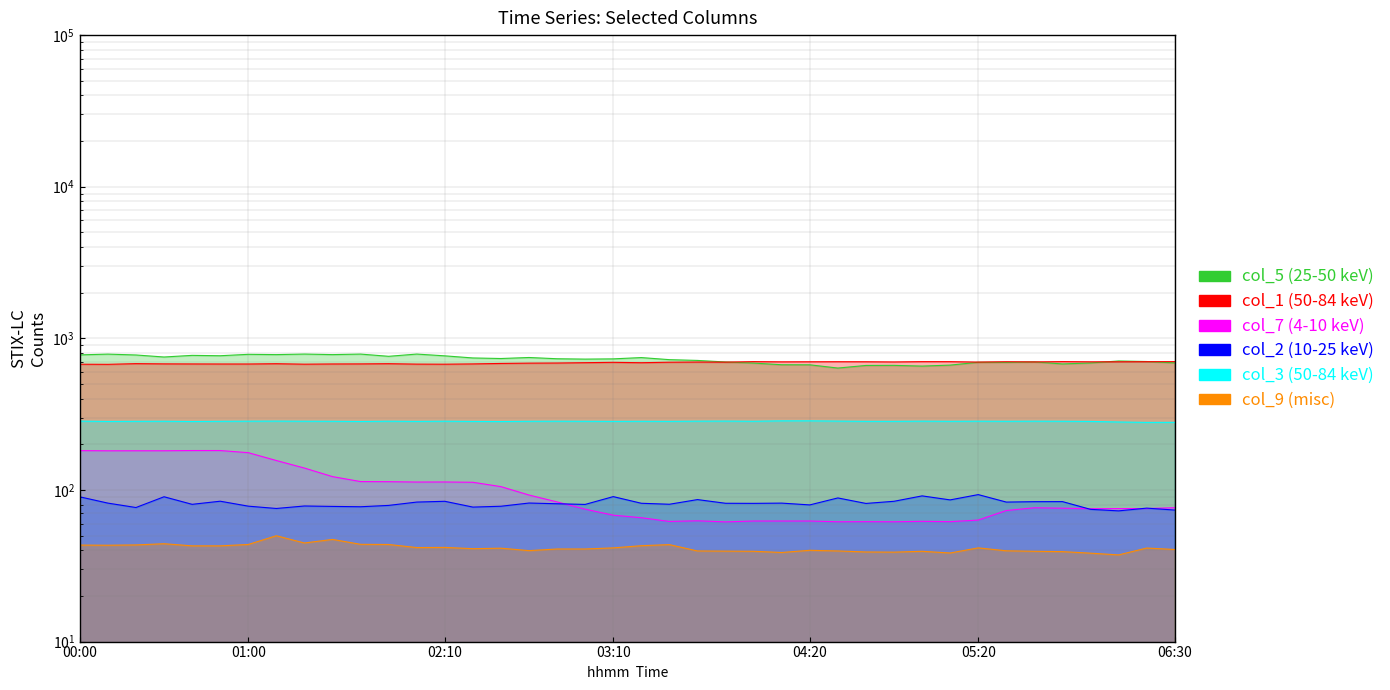

The col_5 (25-50 keV) line series shows 925.4 at 05:20. True or false?

False